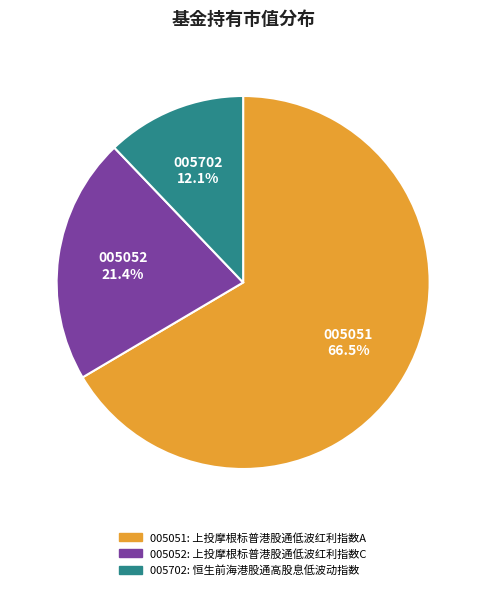

What portion of the pie excludes 005052?

78.6%